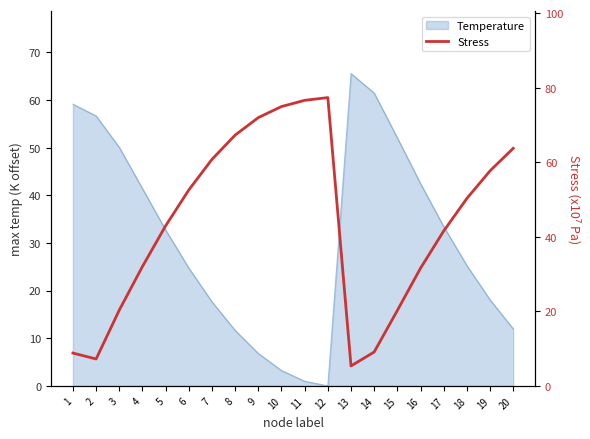

List the labels in order of value, smallest first.

13, 2, 1, 14, 15, 3, 16, 4, 17, 5, 18, 6, 19, 7, 20, 8, 9, 10, 11, 12